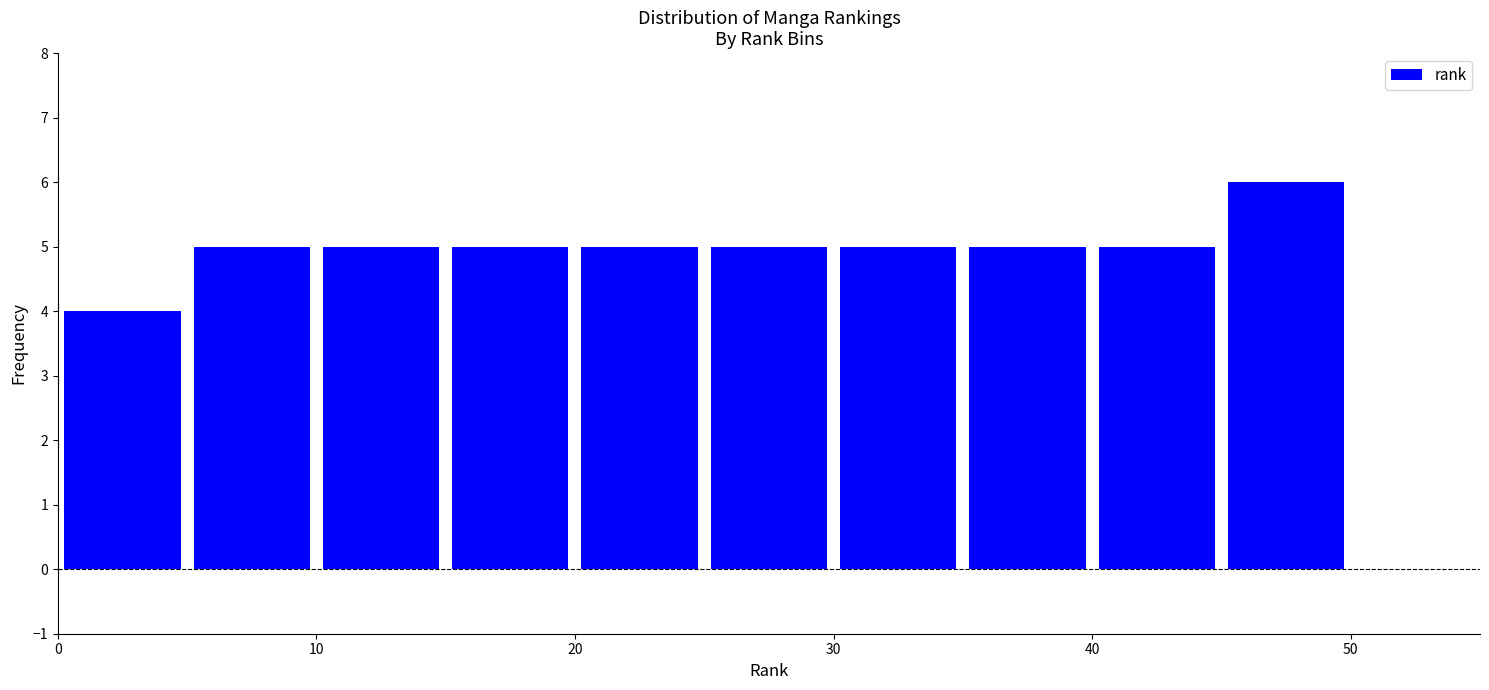

How tall is the bar that spans 25 to 30 on the x-axis? The values are not printed on the chart, so give them approximately, as read against the axis.

5